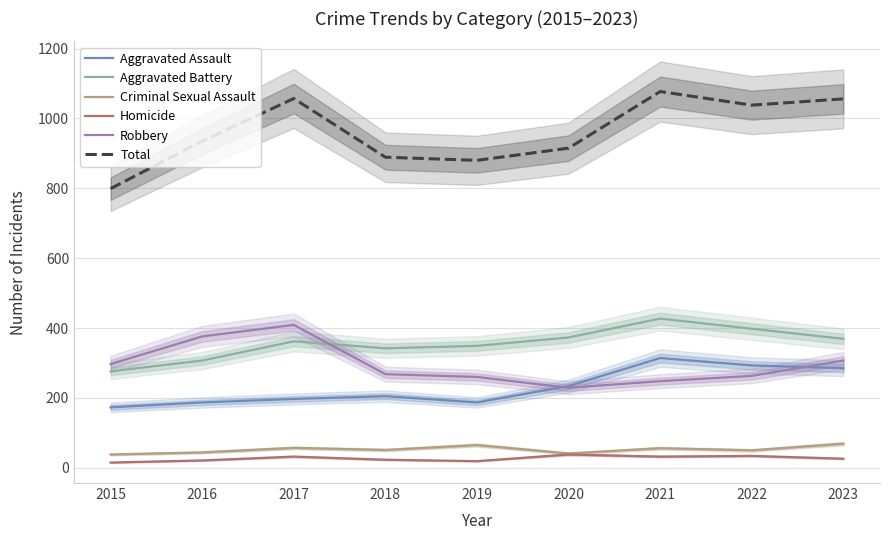

Reading left to right, extract all data points from this chart.

Aggravated Assault: 2015=173	2016=187	2017=197	2018=205	2019=187	2020=234	2021=314	2022=293	2023=285
Aggravated Battery: 2015=276	2016=307	2017=362	2018=342	2019=349	2020=373	2021=427	2022=398	2023=369
Criminal Sexual Assault: 2015=38	2016=44	2017=57	2018=51	2019=65	2020=41	2021=56	2022=50	2023=69
Homicide: 2015=15	2016=21	2017=32	2018=23	2019=19	2020=38	2021=32	2022=34	2023=26
Robbery: 2015=297	2016=376	2017=409	2018=268	2019=260	2020=229	2021=248	2022=263	2023=307
Total: 2015=799	2016=935	2017=1057	2018=889	2019=880	2020=915	2021=1077	2022=1038	2023=1056